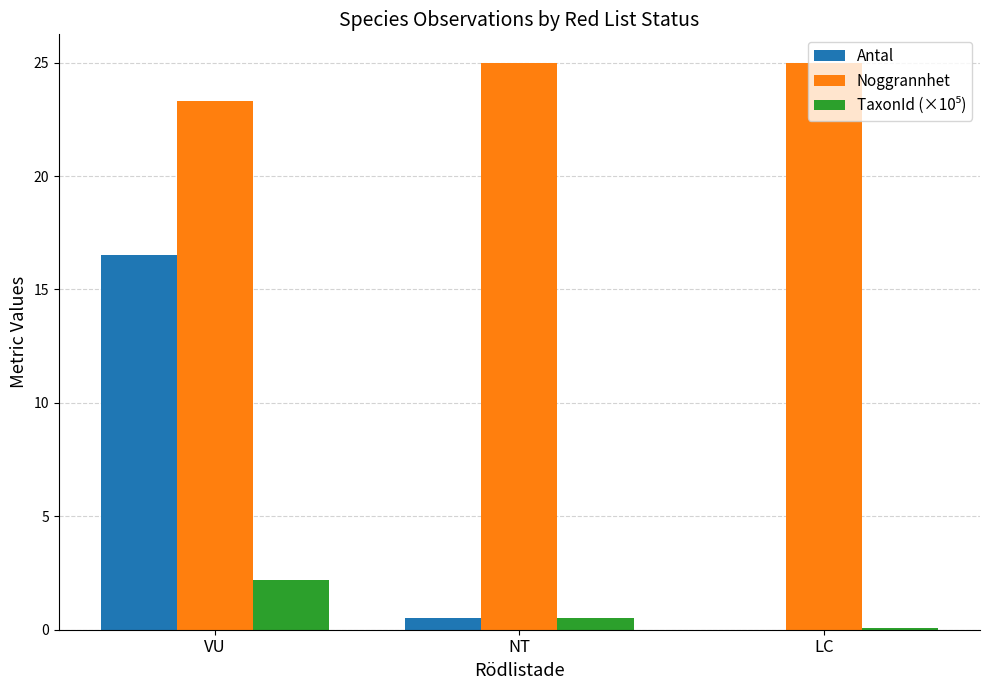

Between VU and NT, which series saw the biggest shift?

Antal